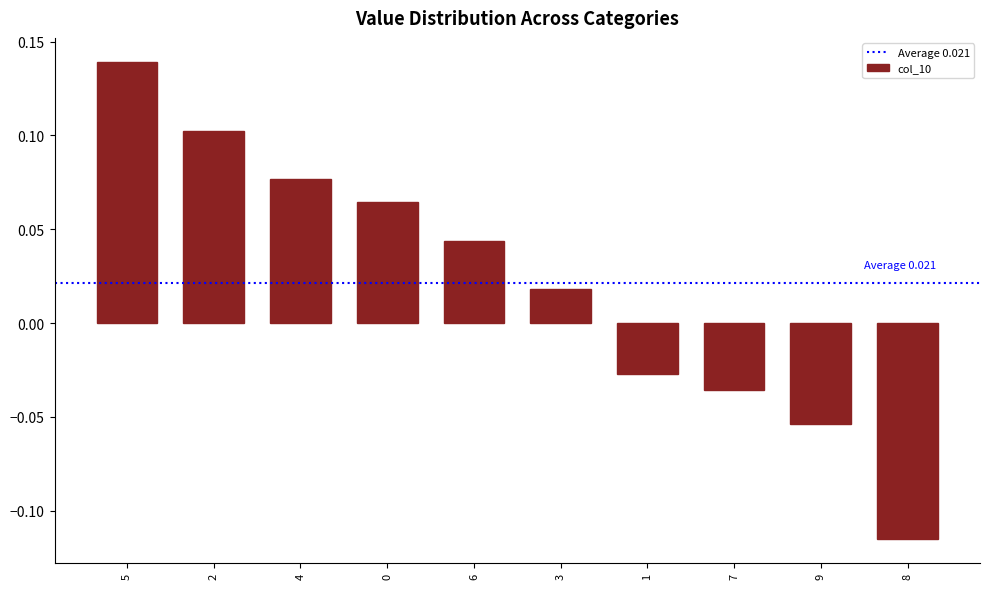

Where does the data first go above 0?

5